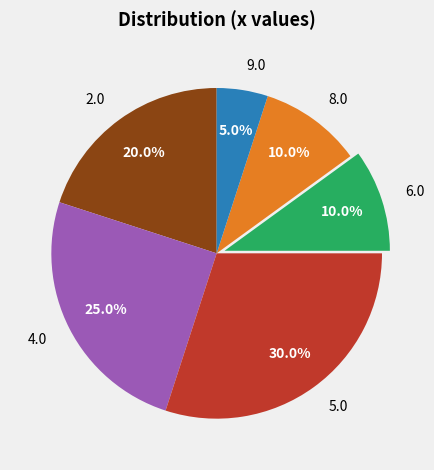

To the nearest percent, what is the combined percentage of 4.0 and 5.0?

55%